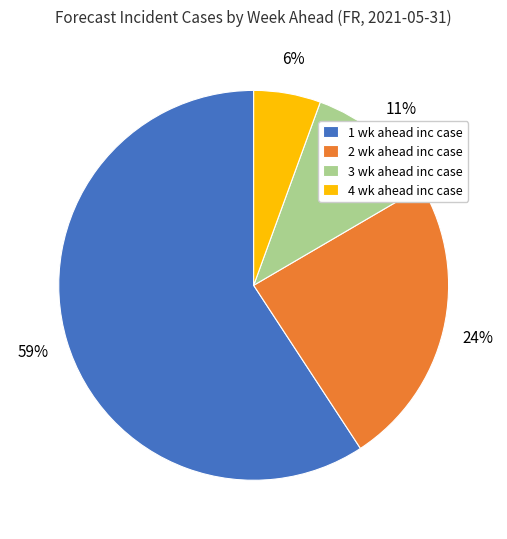

How many segments does this pie chart have?

4